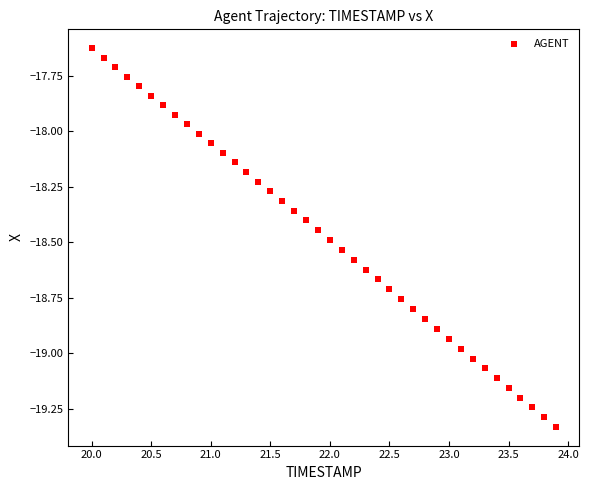

What is the range of X values (max minus min)?

3.9